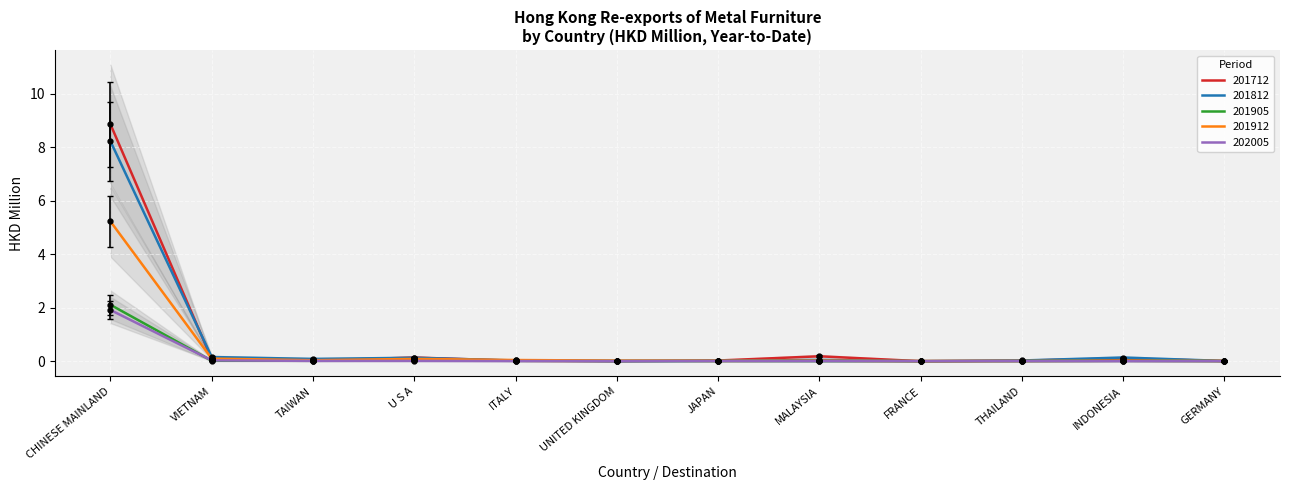

At how many categories does at least one series exceed 4?

1